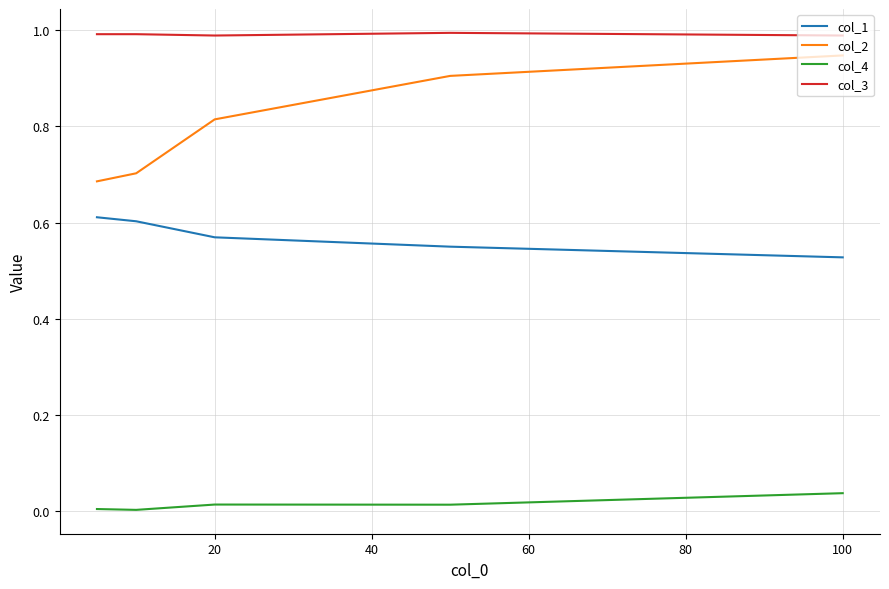

List the series in order of their overall mean, highest first.

col_3, col_2, col_1, col_4